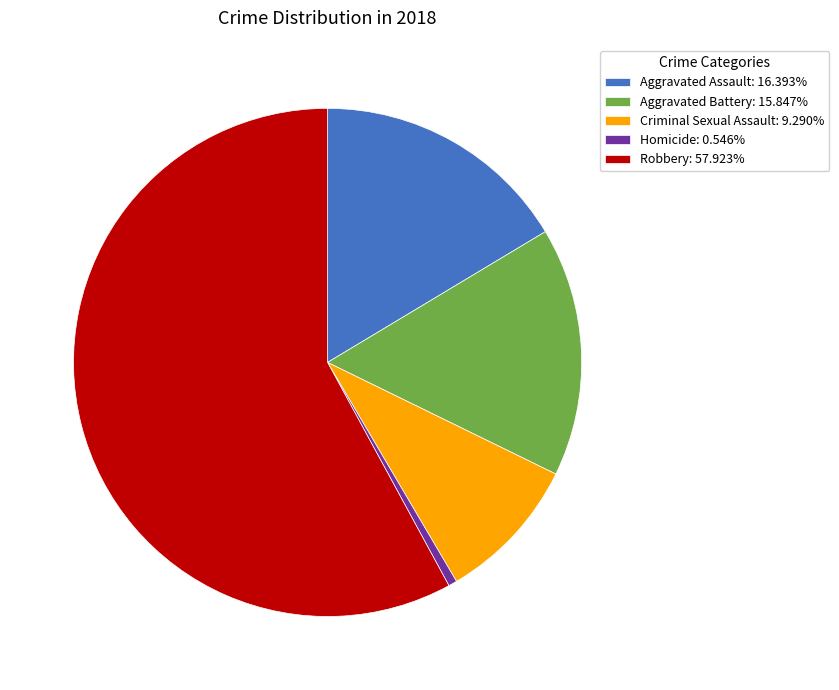

Which category has the smallest portion of the pie?

Homicide